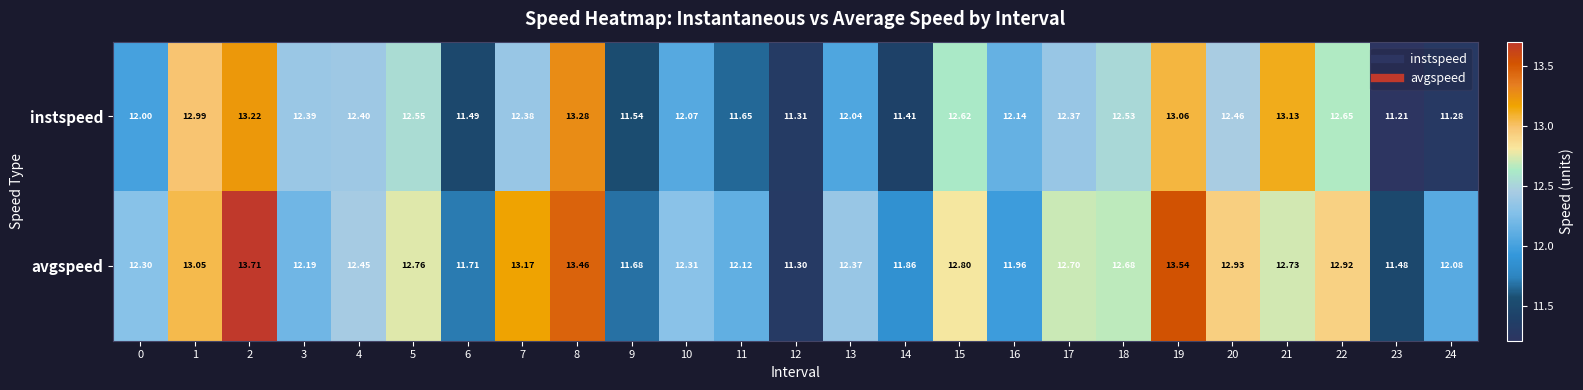

What is the total value across all series at 6?

23.2